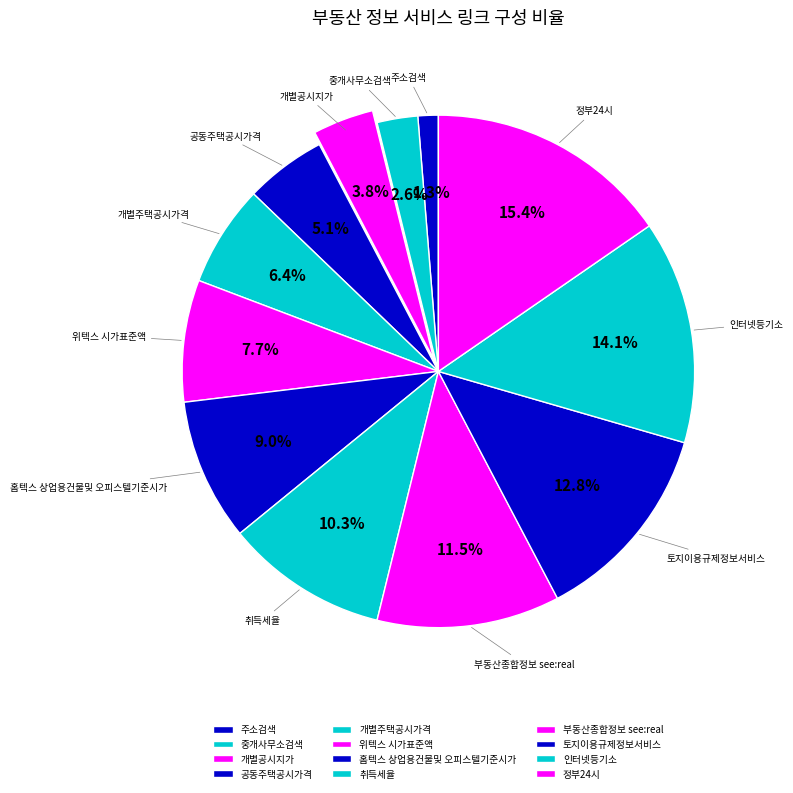

How many slices are in this pie chart?

12